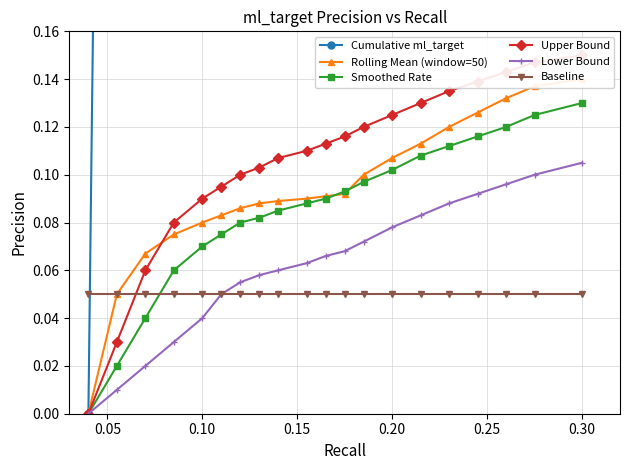

How many intersections are there between Baseline and Smoothed Rate?

1